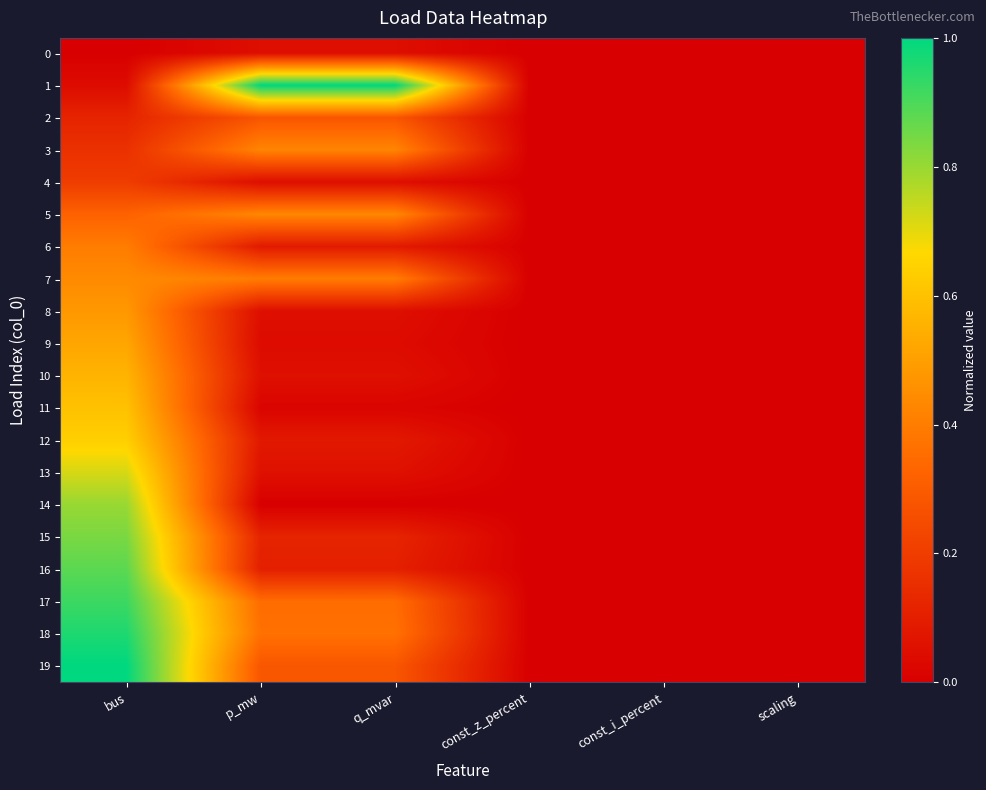

How many data points does each series have?

6